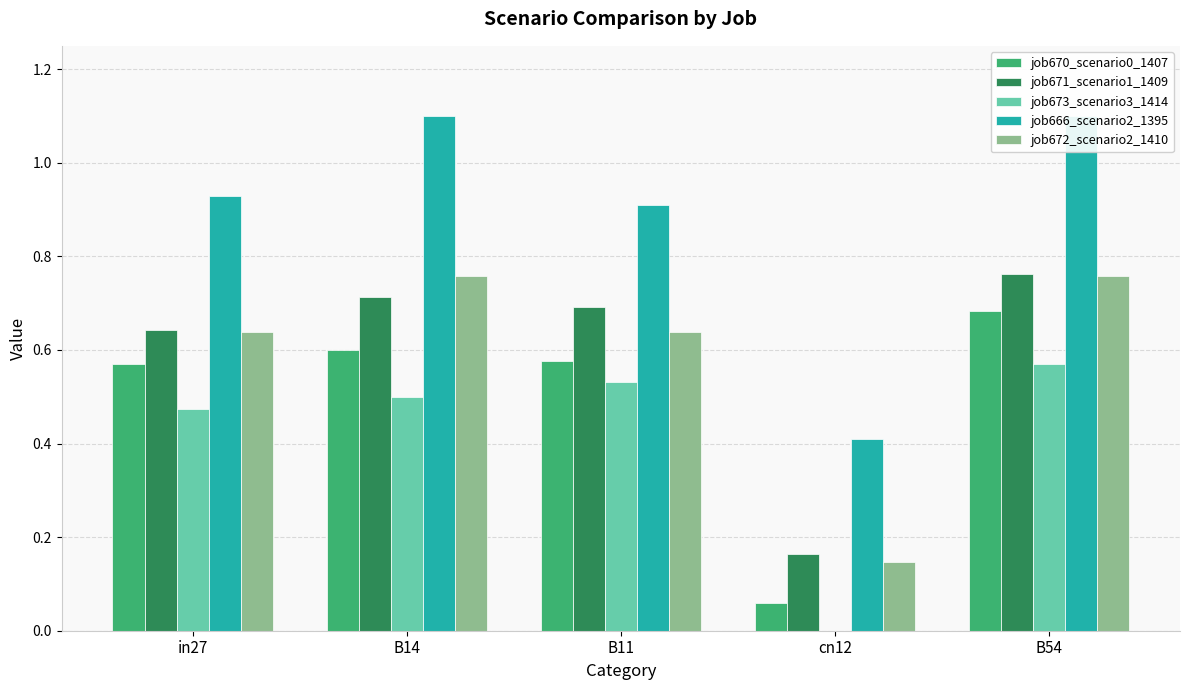

Reading right to left, extract all data points from this chart.

job670_scenario0_1407: B54=0.7	cn12=0.1	B11=0.6	B14=0.6	in27=0.6
job671_scenario1_1409: B54=0.8	cn12=0.2	B11=0.7	B14=0.7	in27=0.6
job673_scenario3_1414: B54=0.6	cn12=0.0	B11=0.5	B14=0.5	in27=0.5
job666_scenario2_1395: B54=1.1	cn12=0.4	B11=0.9	B14=1.1	in27=0.9
job672_scenario2_1410: B54=0.8	cn12=0.1	B11=0.6	B14=0.8	in27=0.6